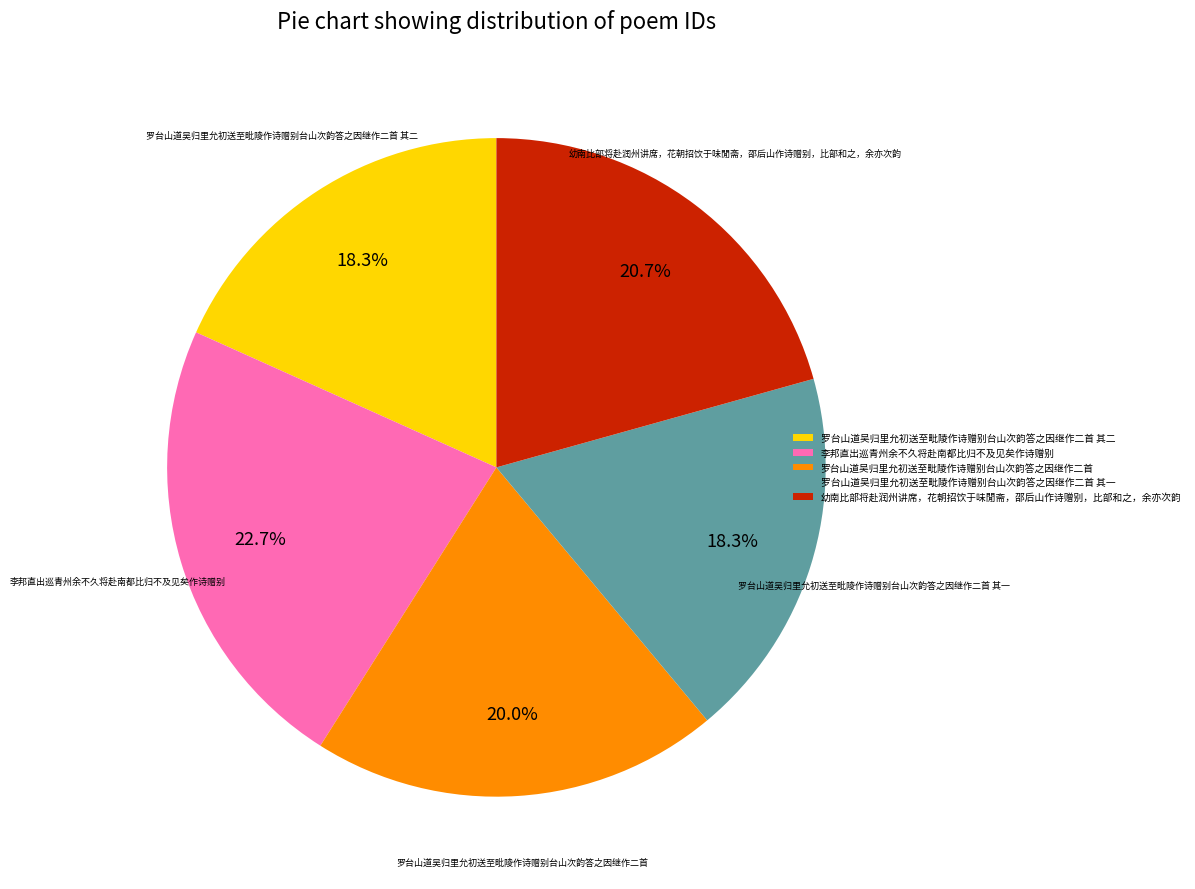

What percentage is the 罗台山道吴归里允初送至毗陵作诗赠别台山次韵答之因继作二首 其二 slice, to the nearest percent?

18%